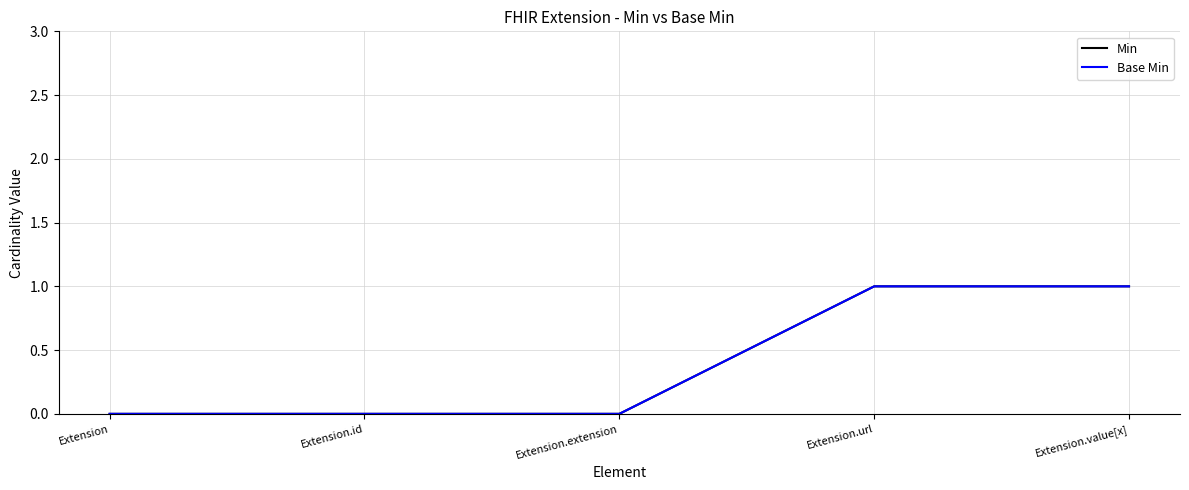

The Min series shows 0 at Extension.value[x]. True or false?

False